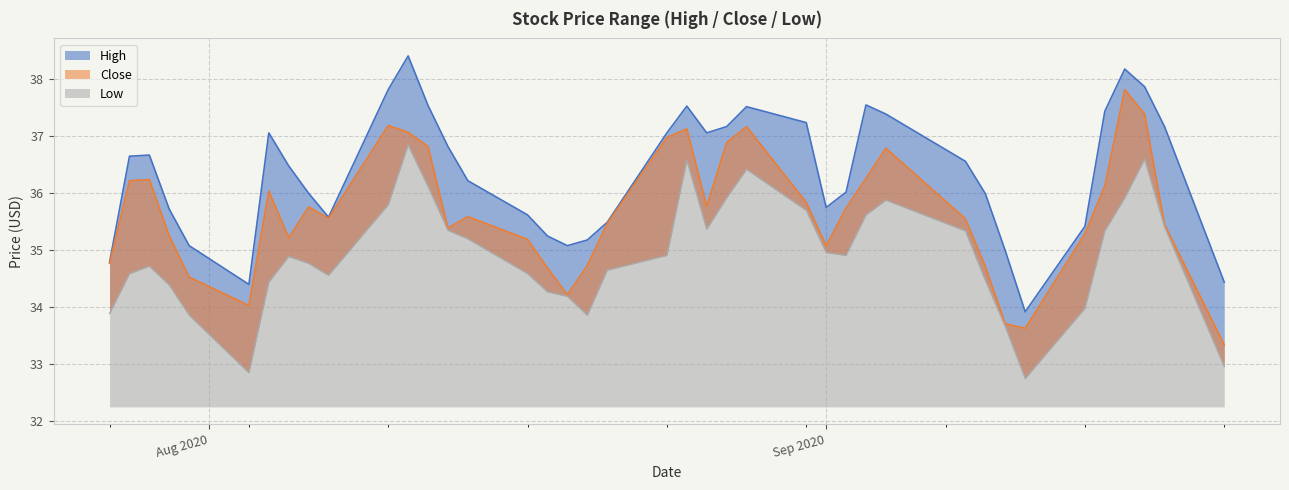

At which category does Close reach its first local valley?

2020-08-03